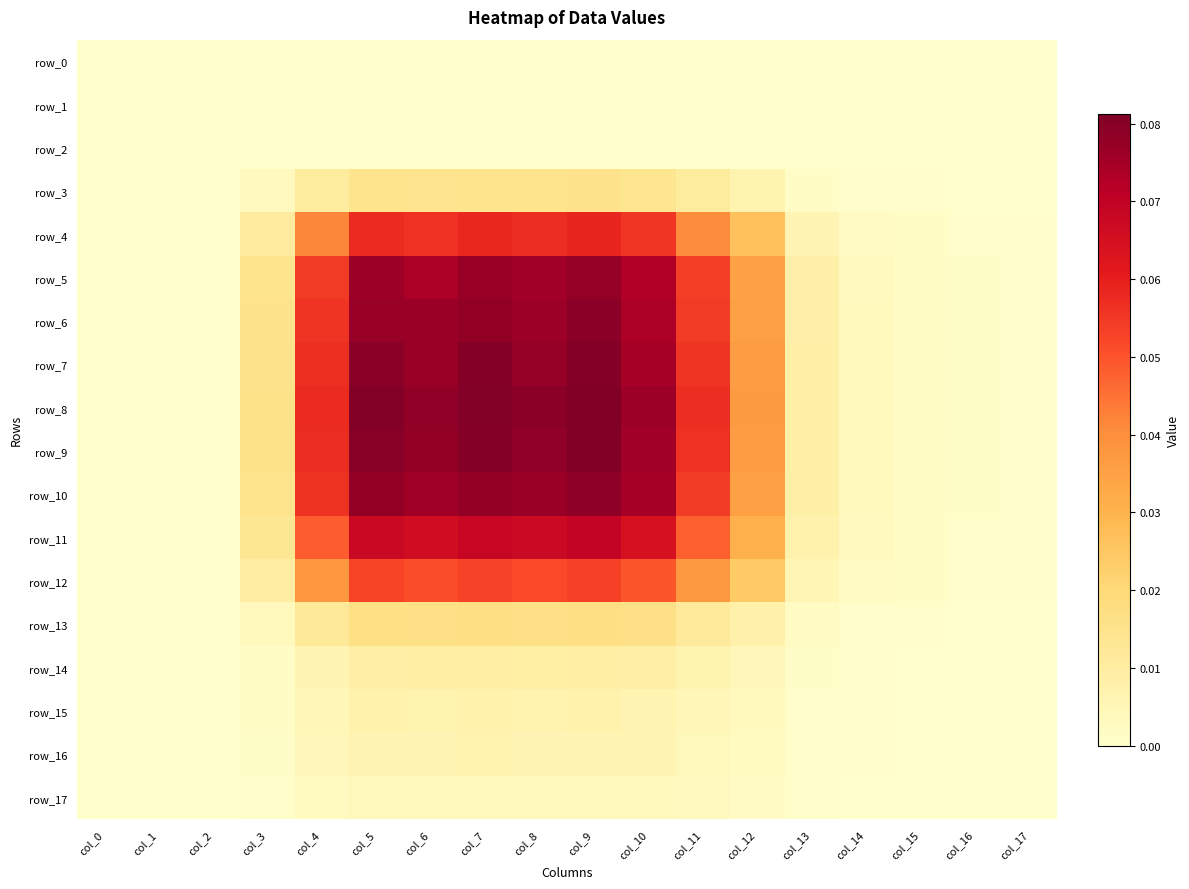

Is the value of row_12 at col_9 greater than the value of row_6 at col_10?

No